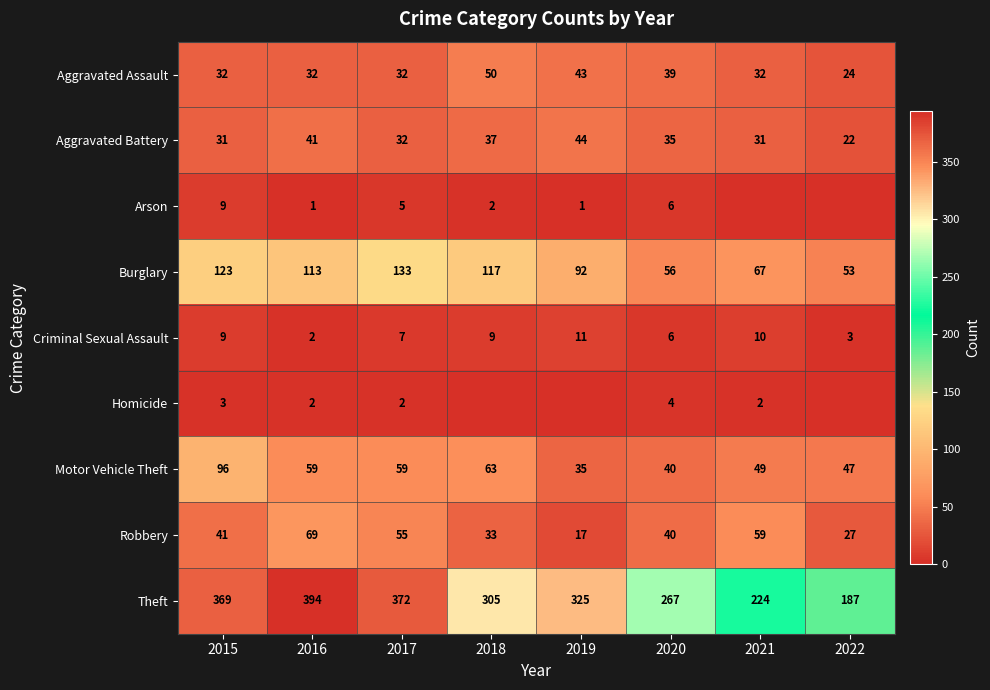

Is the value of Motor Vehicle Theft at 2017 greater than the value of Robbery at 2022?

Yes